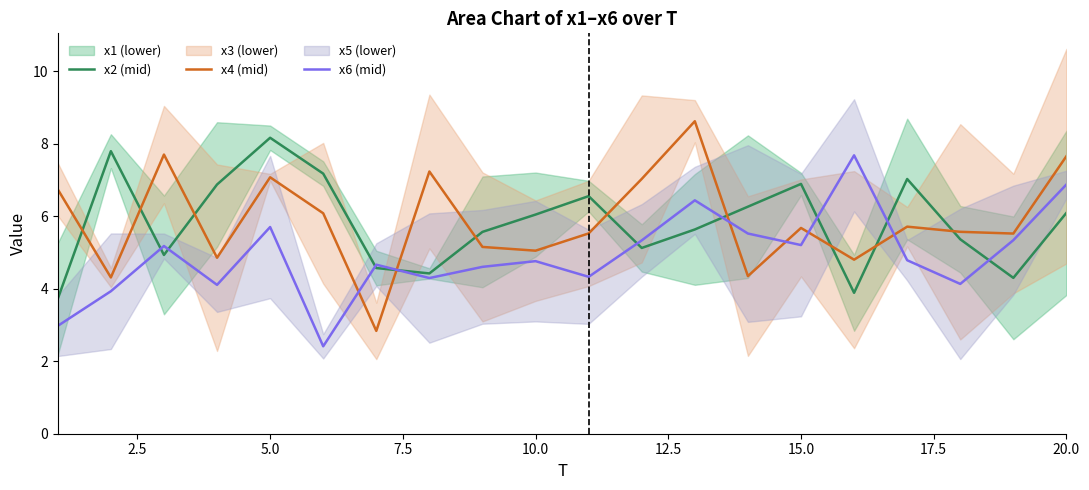

Reading left to right, list all the values displayed in this chart.

x2: 3.7	7.8	4.9	6.9	8.2	7.2	4.6	4.4	5.6	6.0	6.6	5.1	5.6	6.3	6.9	3.9	7.0	5.4	4.3	6.1
x4: 6.7	4.3	7.7	4.9	7.1	6.1	2.8	7.2	5.2	5.0	5.5	7.0	8.6	4.3	5.7	4.8	5.7	5.6	5.5	7.7
x6: 3.0	3.9	5.2	4.1	5.7	2.4	4.7	4.3	4.6	4.8	4.3	5.3	6.4	5.5	5.2	7.7	4.8	4.1	5.3	6.9